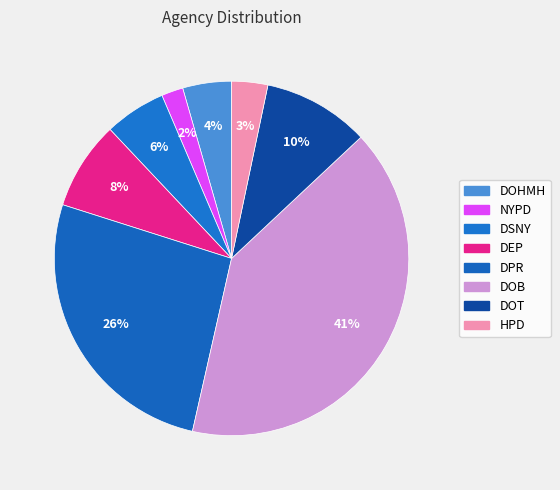

Does DOHMH represent more than half of the total?

No